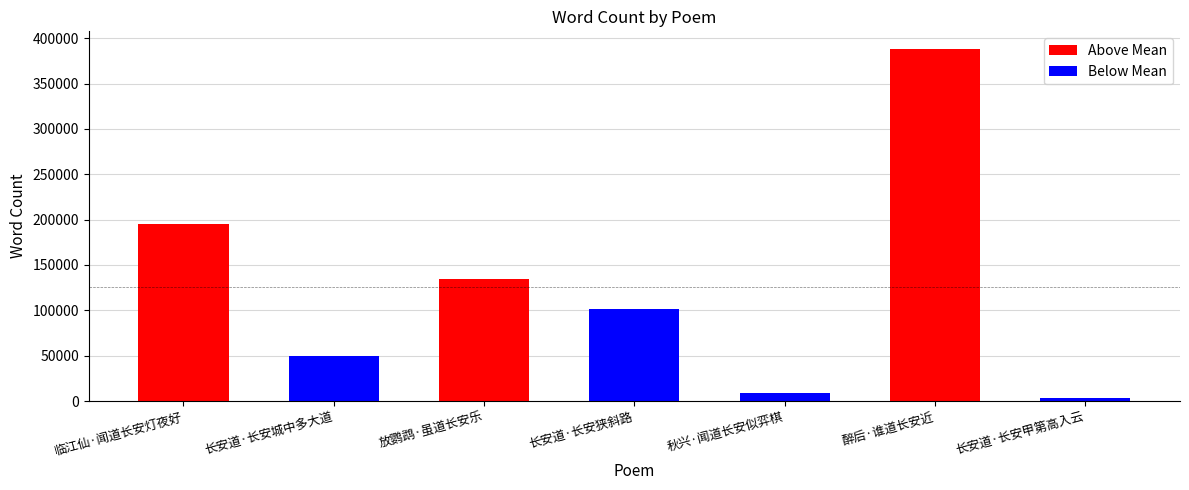

What is the average value?

125674